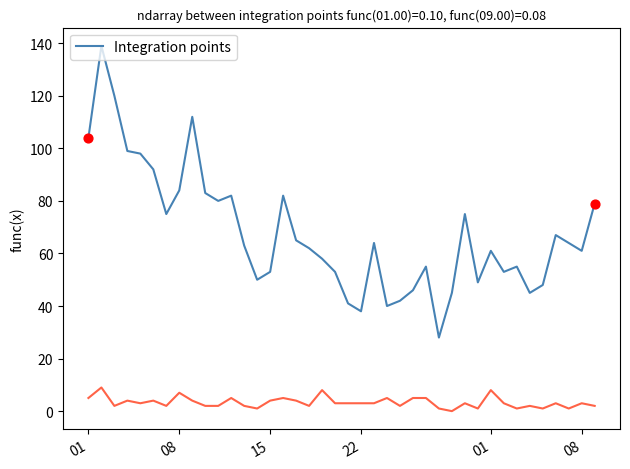

What is the maximum value shown in the chart?

139